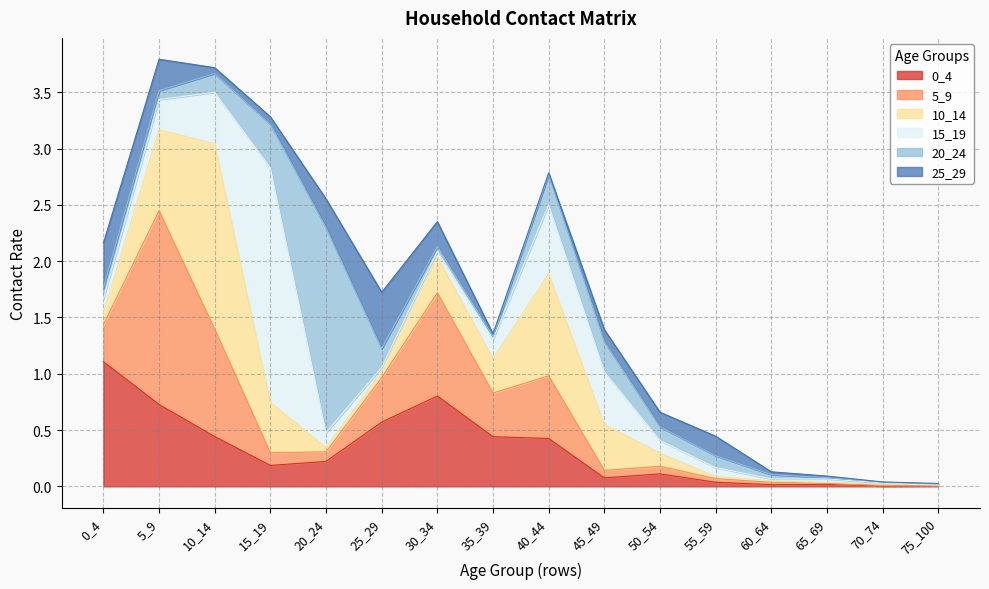

True or false: 15_19 has a value of 0.1 at 0_4.

True